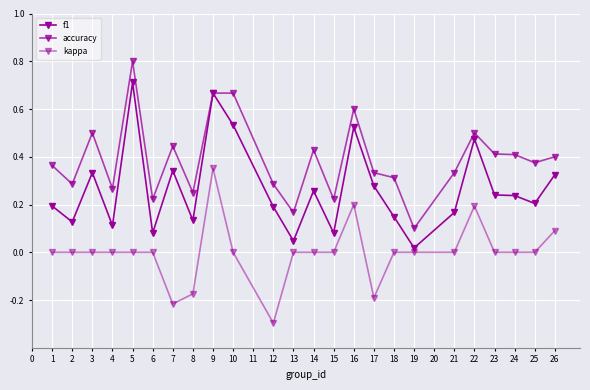

How many categories are shown in the chart?

24